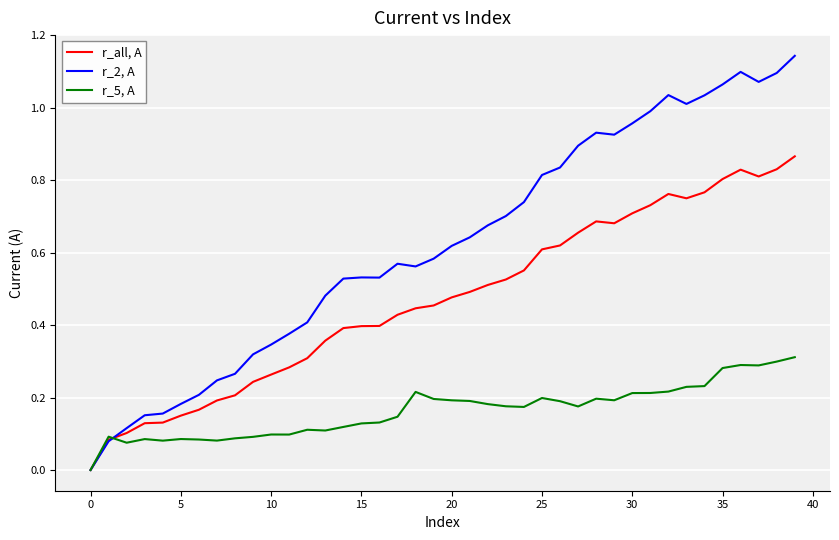

Which series has the largest range (max minus min)?

r_2, A